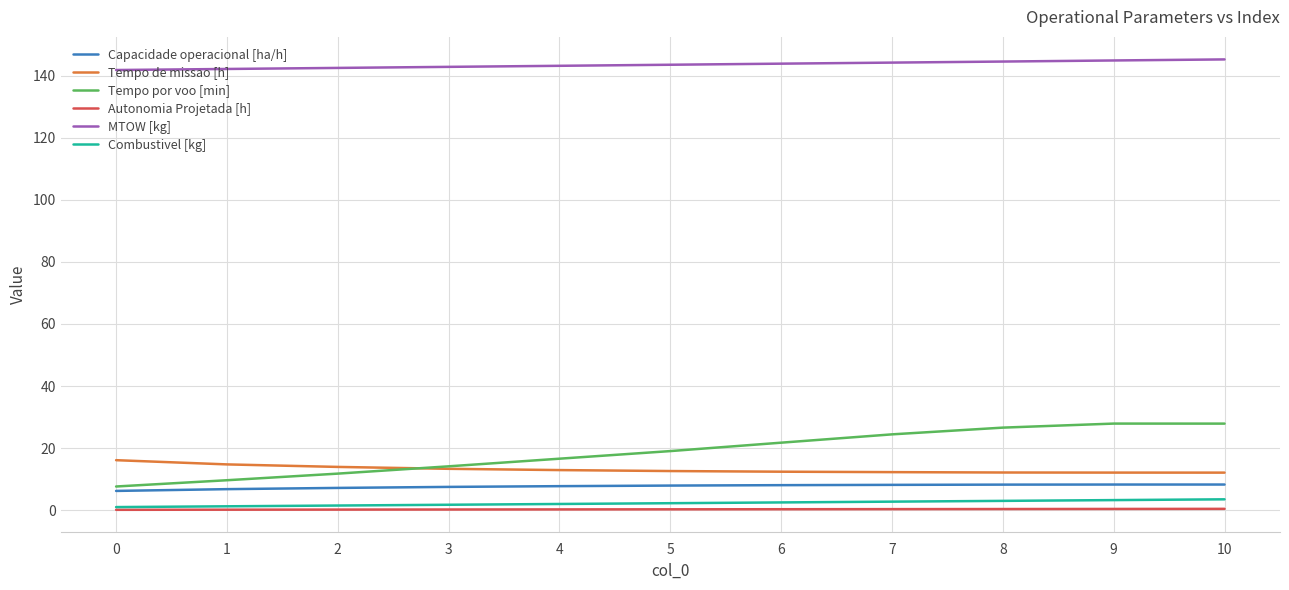

What is the greatest value displayed?

145.2